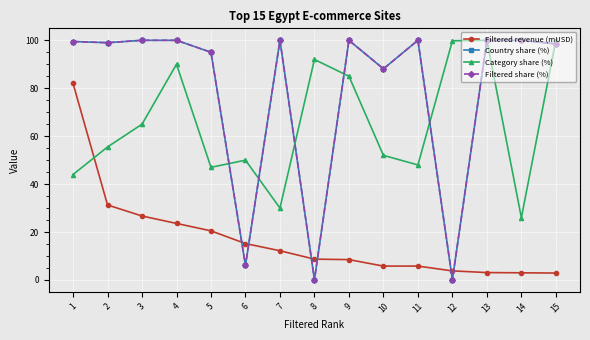

At which label is Filtered share (%) closest to 50?

10